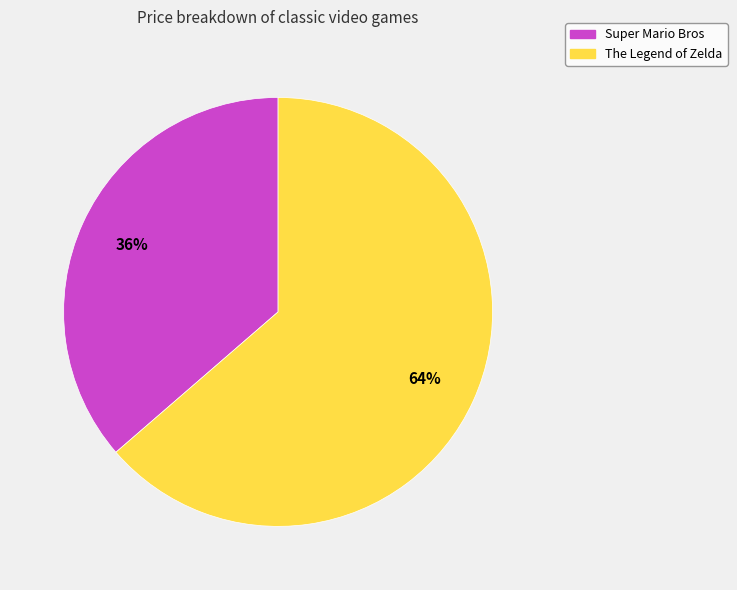

What is the ratio of the value at Super Mario Bros to the value at The Legend of Zelda?

0.6